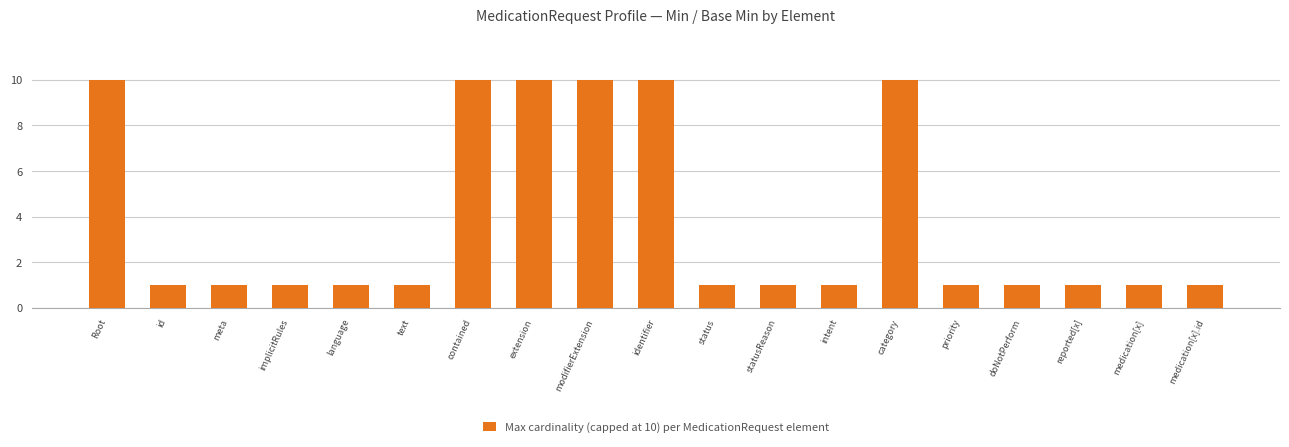

What position from the right is extension?

12